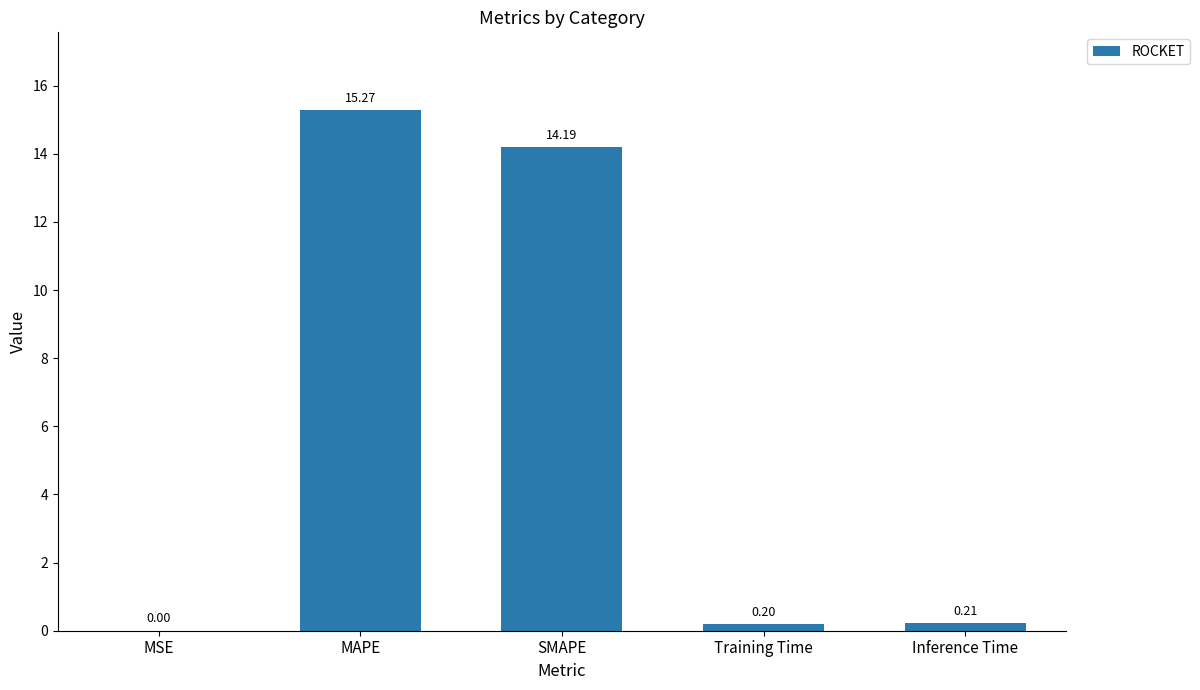

At which label is the value closest to 7?

Inference Time